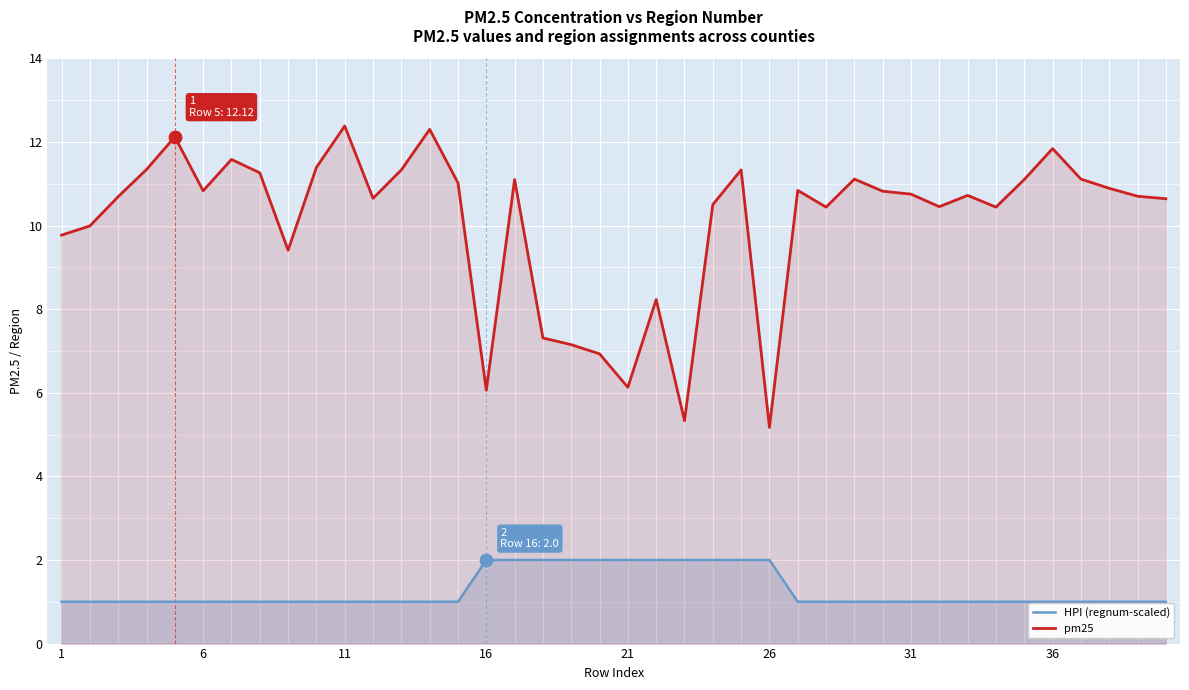

Which series has the largest total across all categories?

pm25